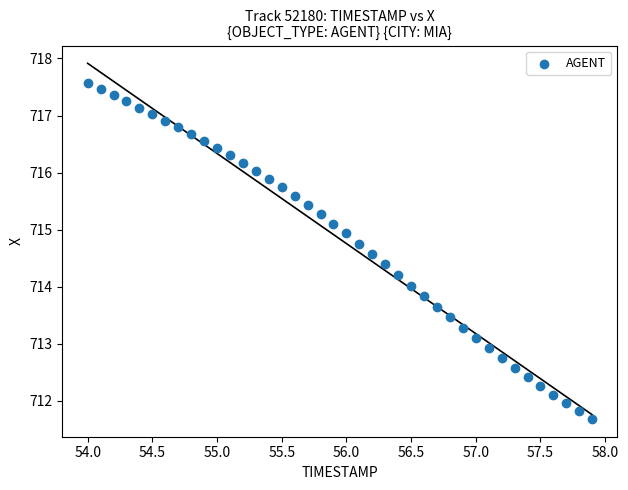

What is the range of X values (max minus min)?

3.9